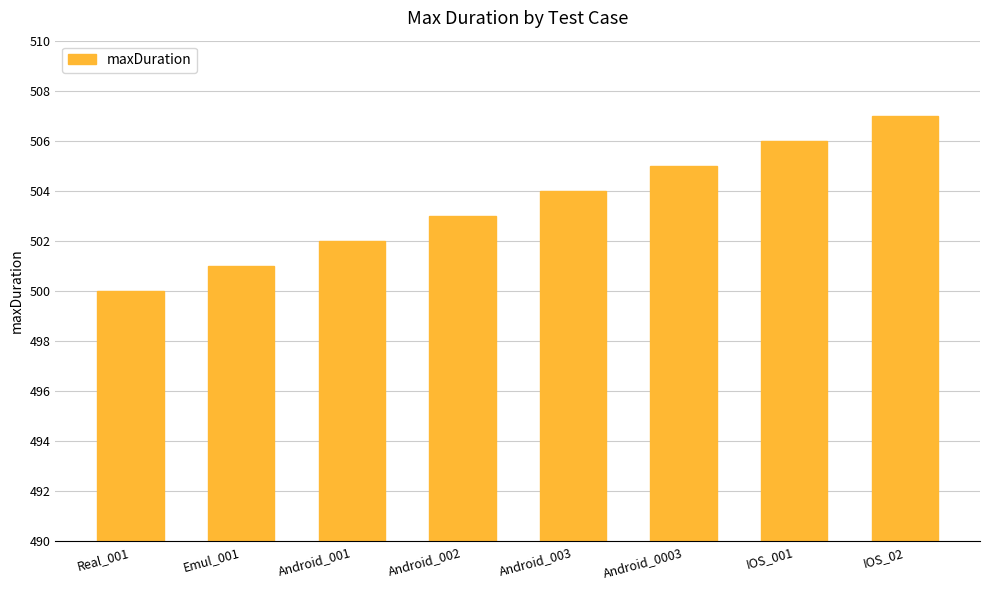

What is the approximate value at Android_0003?

505